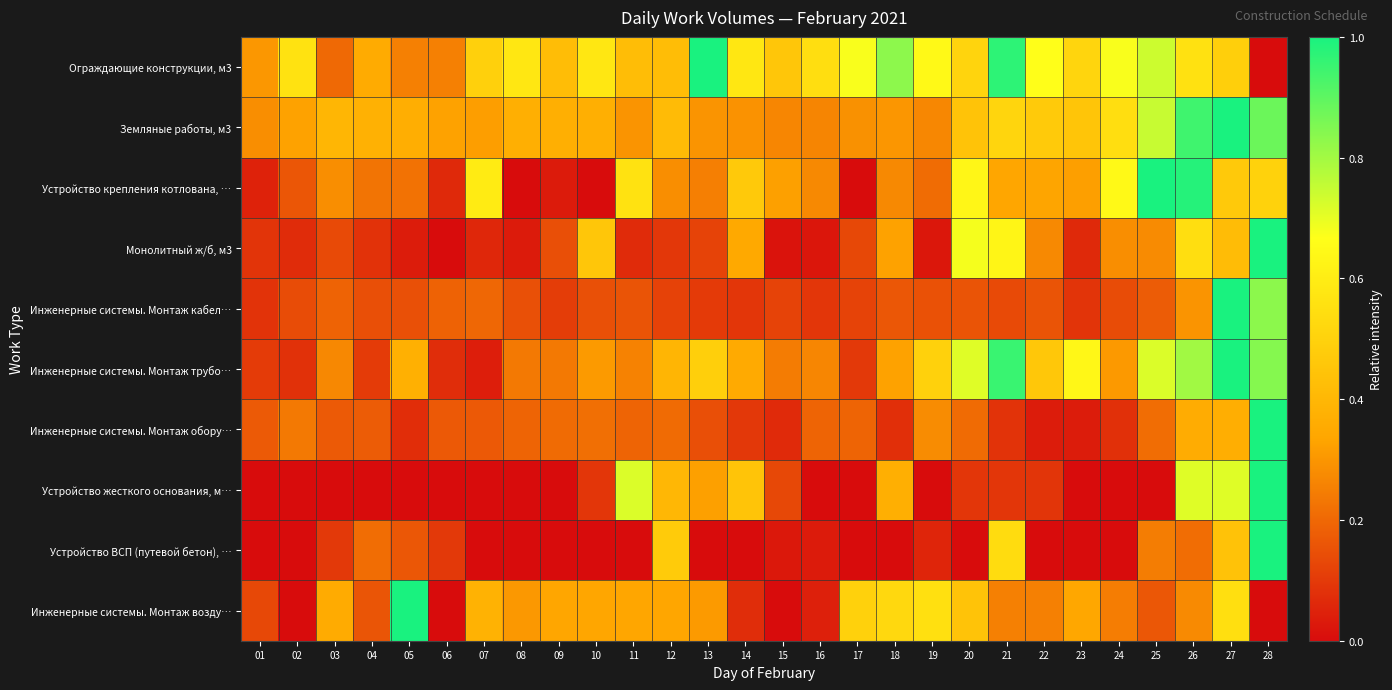

Which series has the widest spread of values?

Ограждающие конструкции, м3